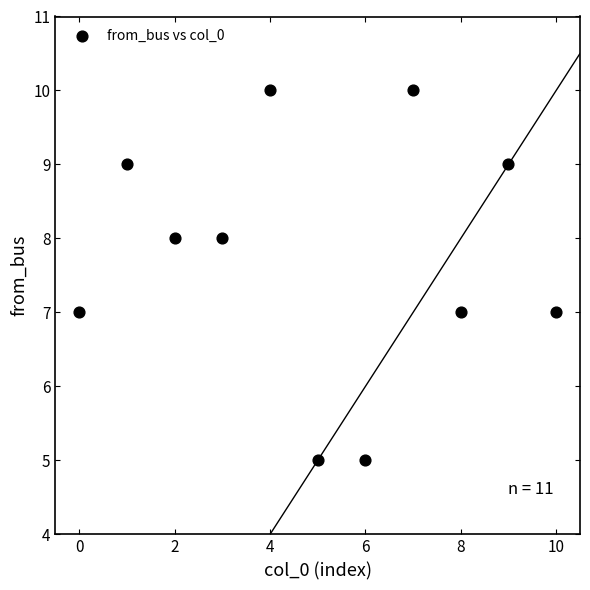

What is the average Y value?

8